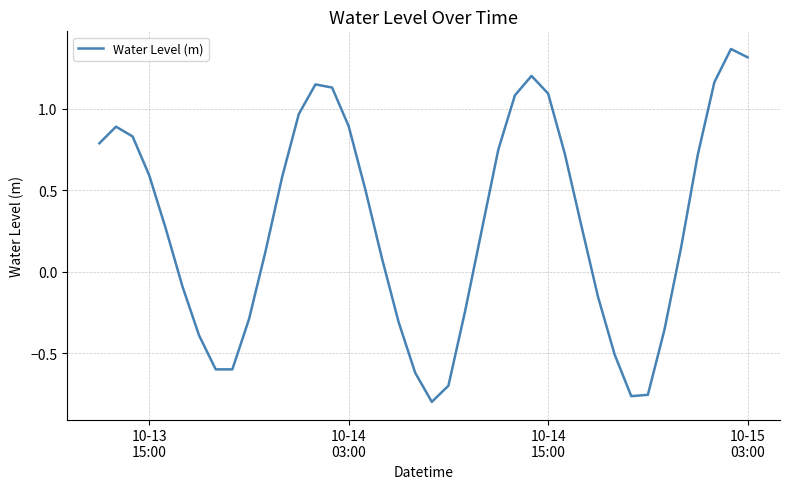

What is the difference between the maximum and minimum values?

2.2